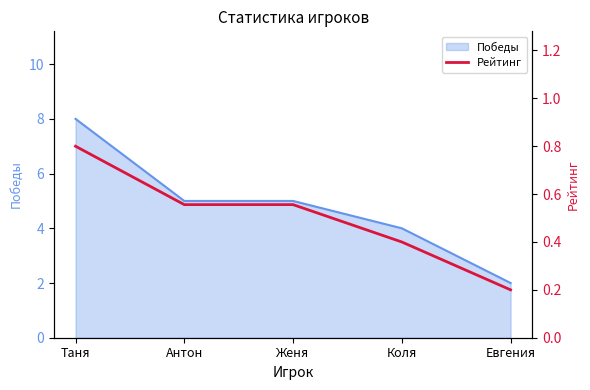

Between Таня and Антон, which is larger?

Таня